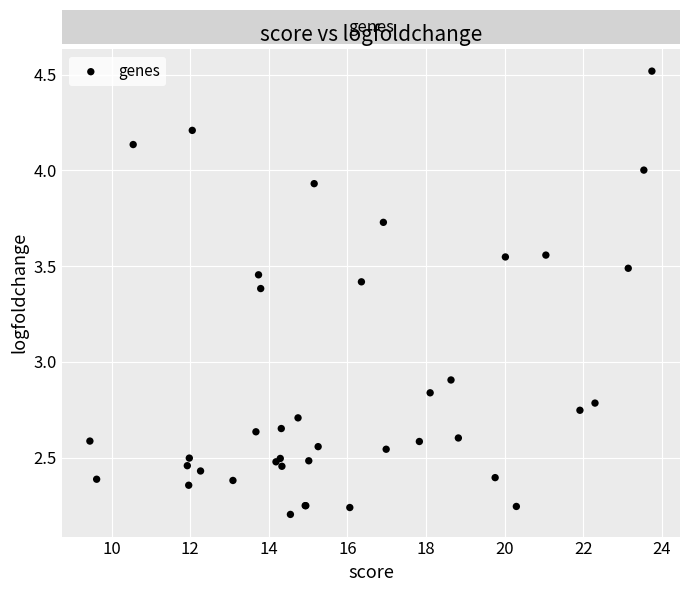

What Y value in the scatter plot is closest to 3?

2.9